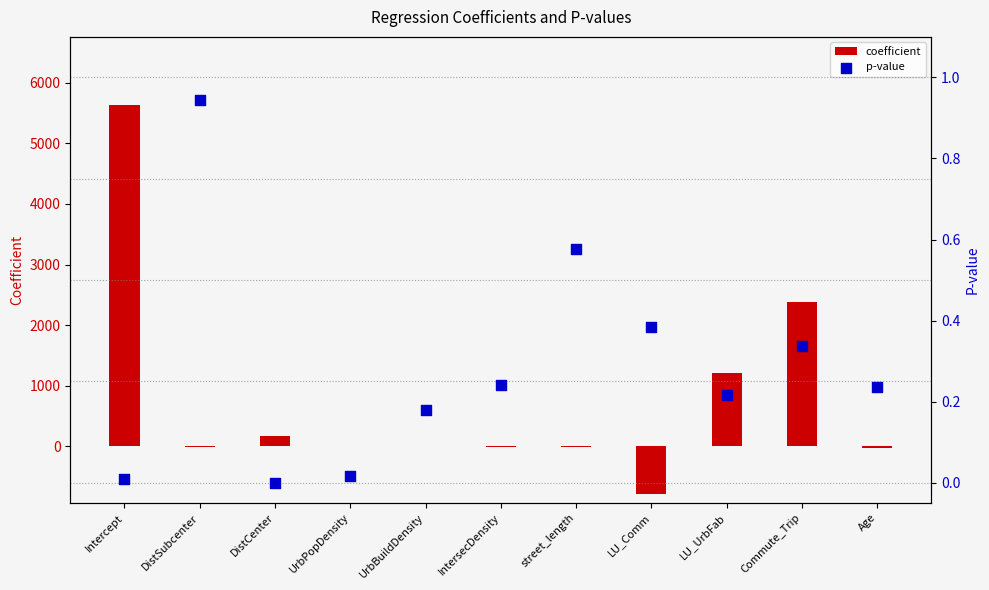

At how many categories does at least one series exceed 1381?

2